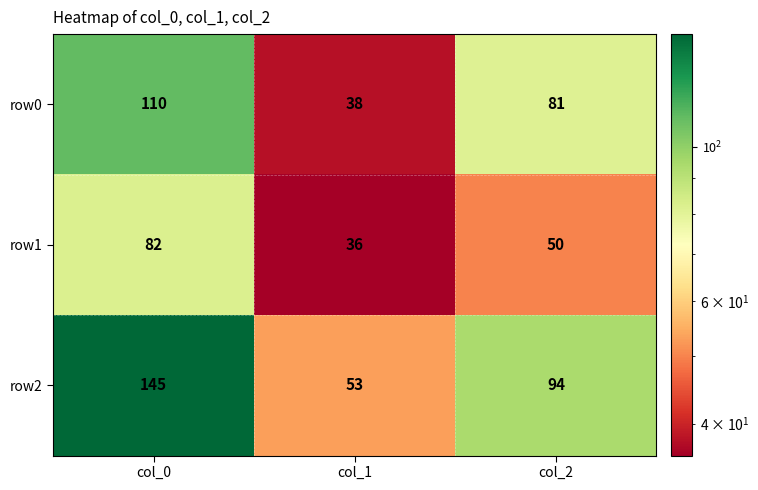

What is the sum of the row0 values at col_0 and col_2?

191